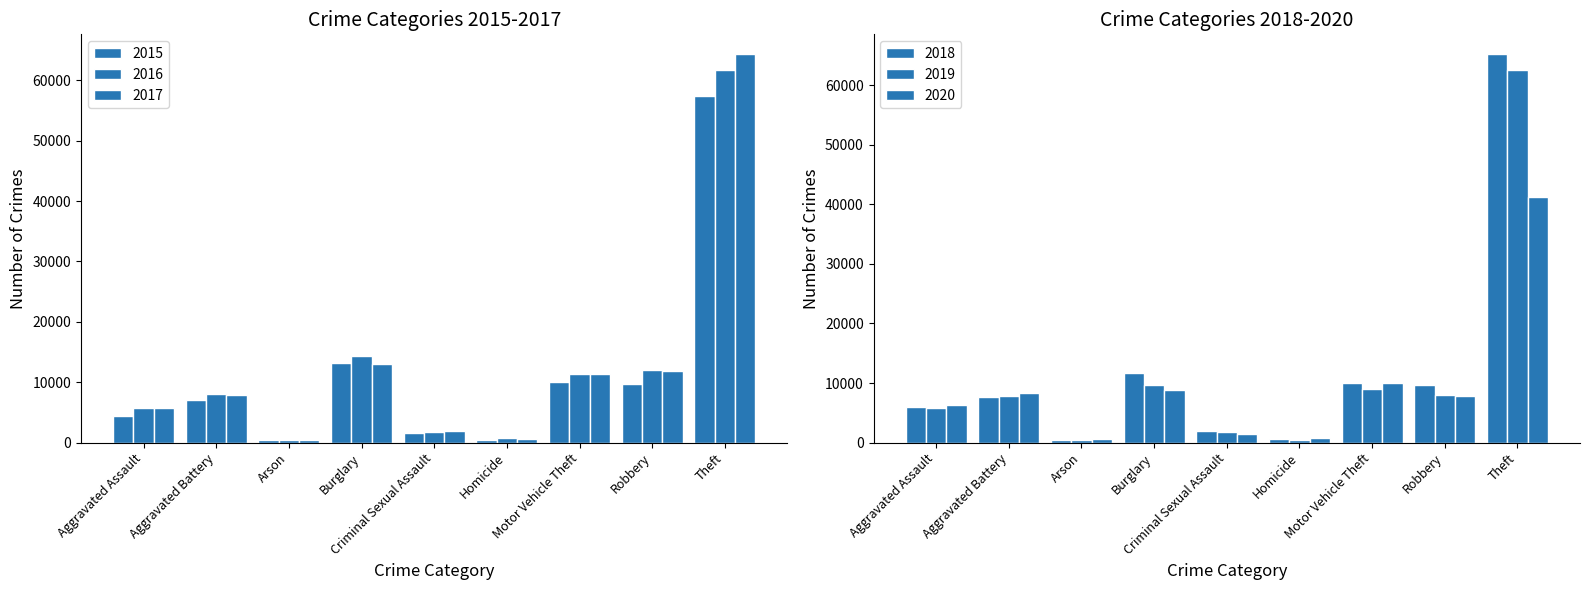

What is the difference between the 2016 values at Robbery and Theft?

49658